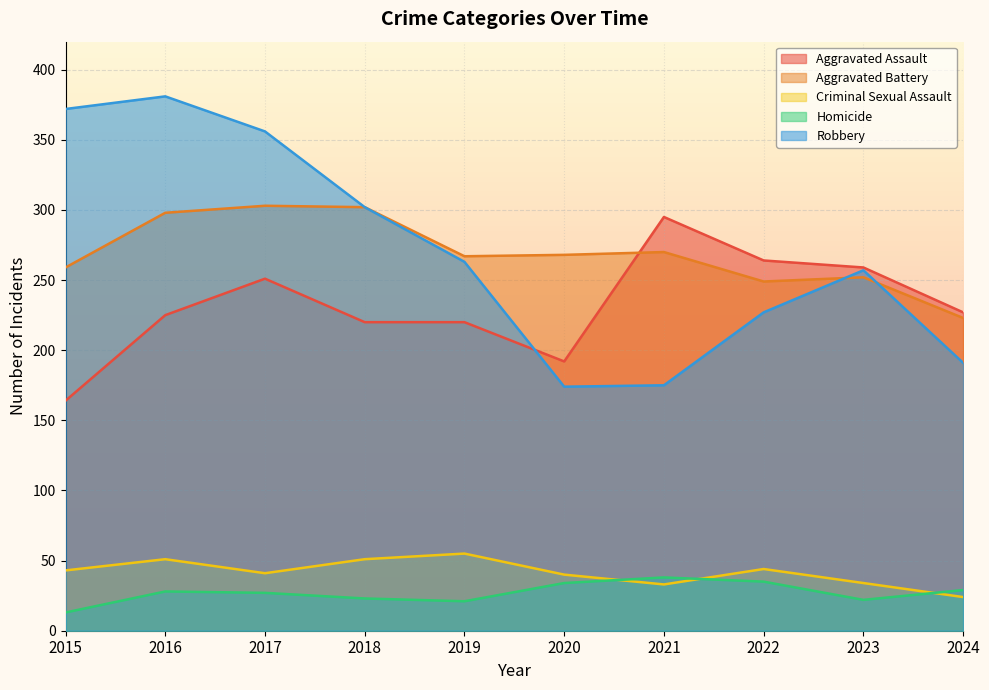

Rank the series by their maximum value, from highest to lowest.

Robbery, Aggravated Battery, Aggravated Assault, Criminal Sexual Assault, Homicide